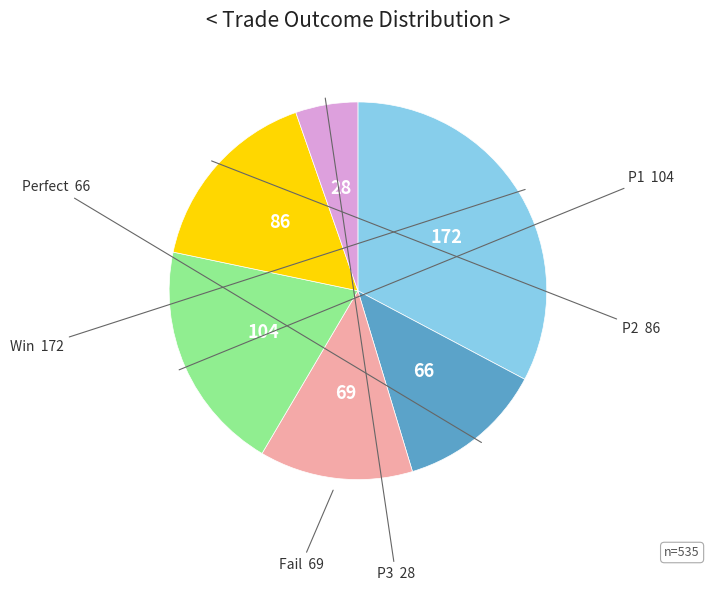

Count the number of slices in the pie.

6